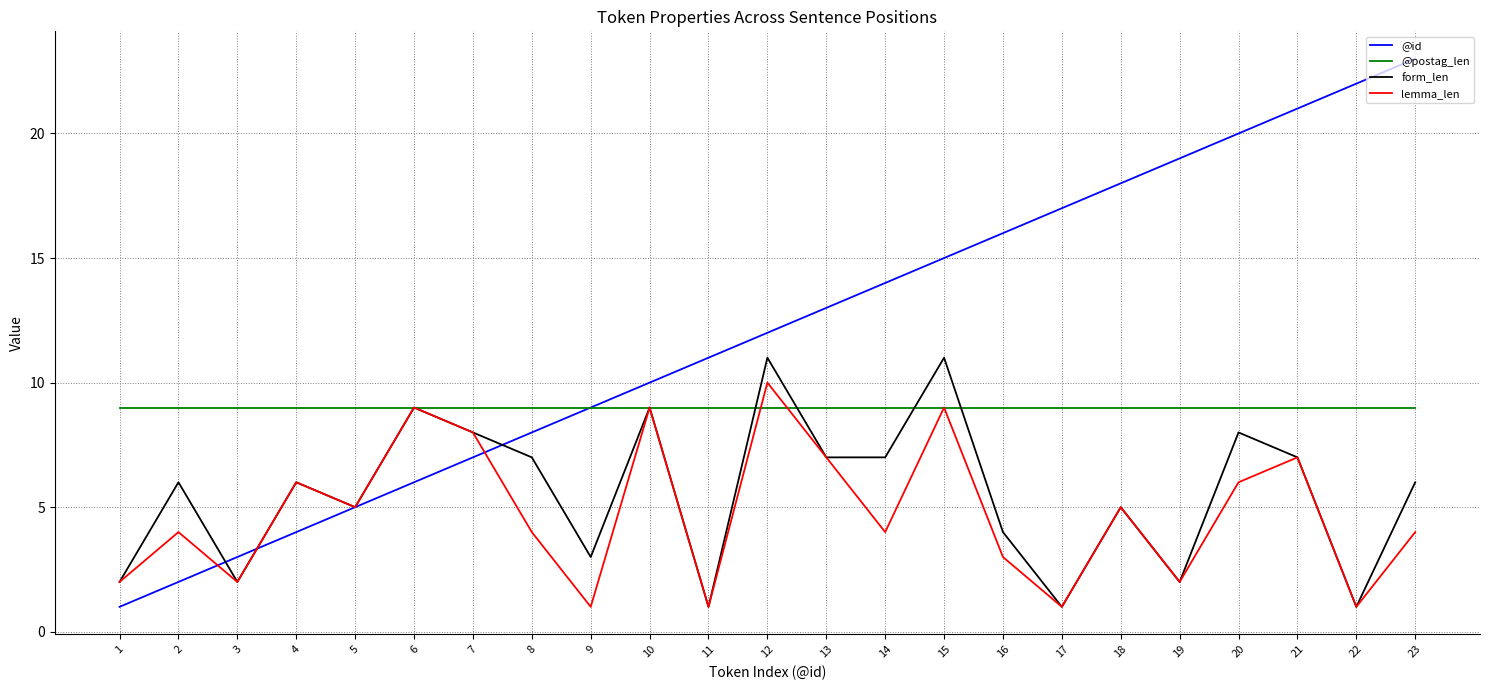

What is the highest value of the lemma_len series?

10